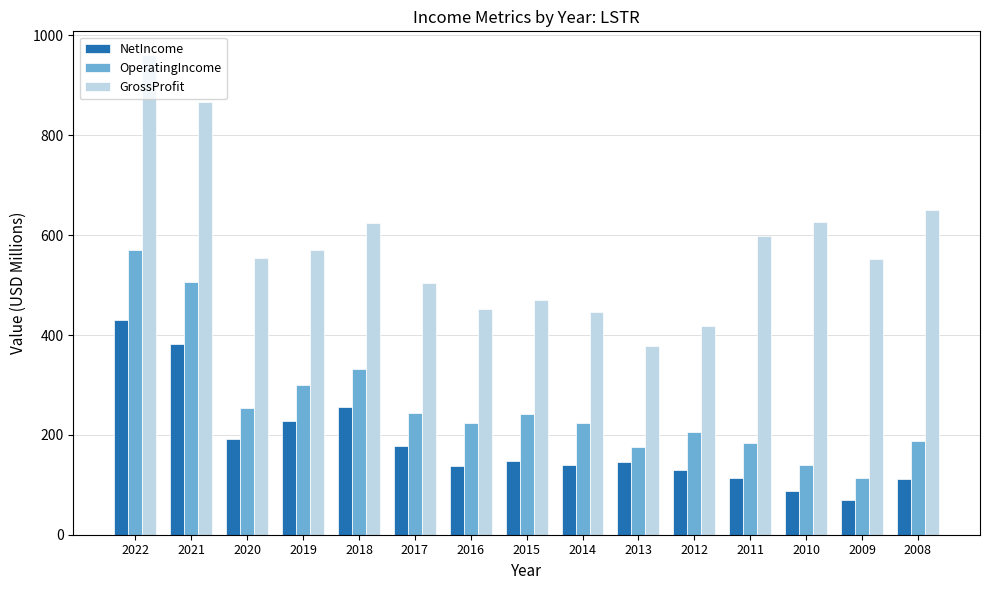

What is the total value across all series at 2019?

1097.0